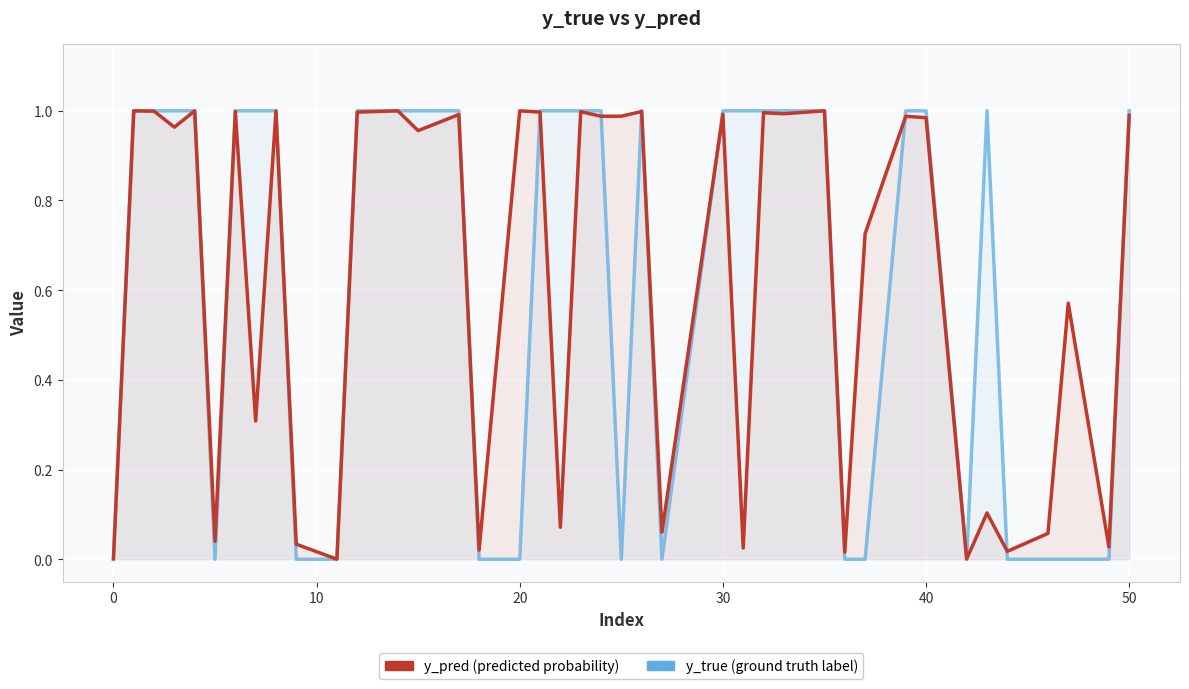

Does the chart display data point markers on the line(s)?

No